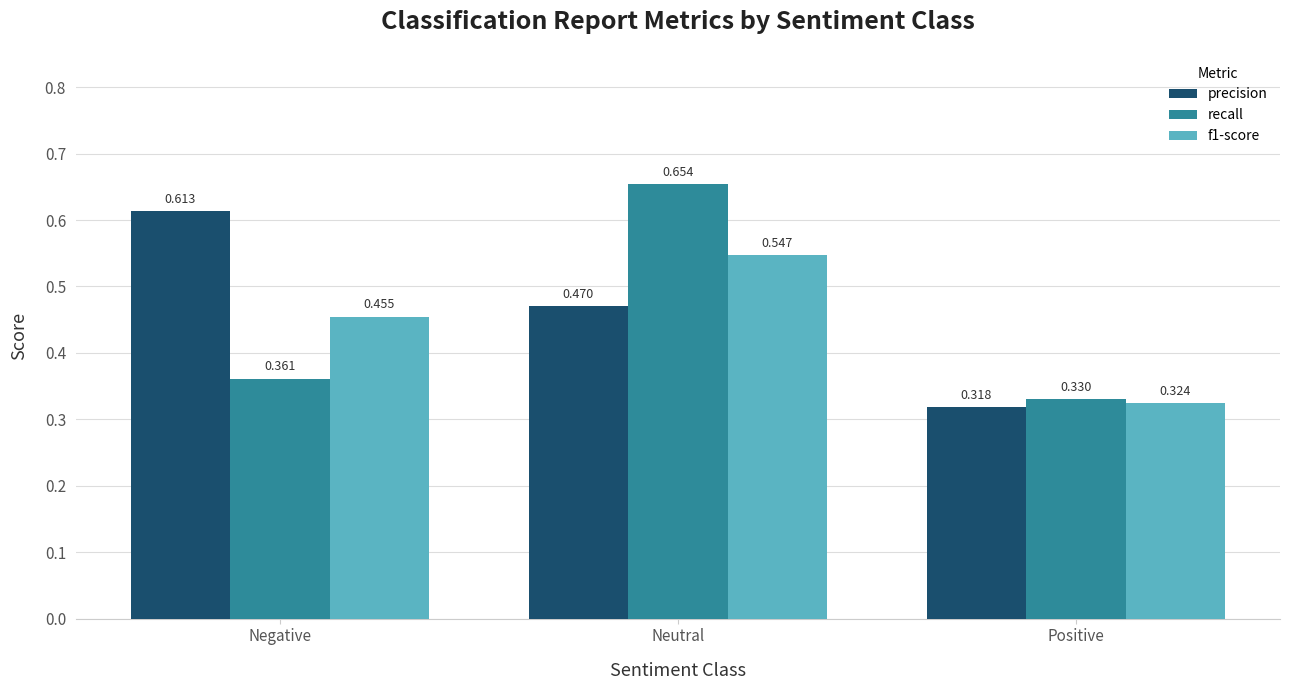

Which series has the widest spread of values?

recall